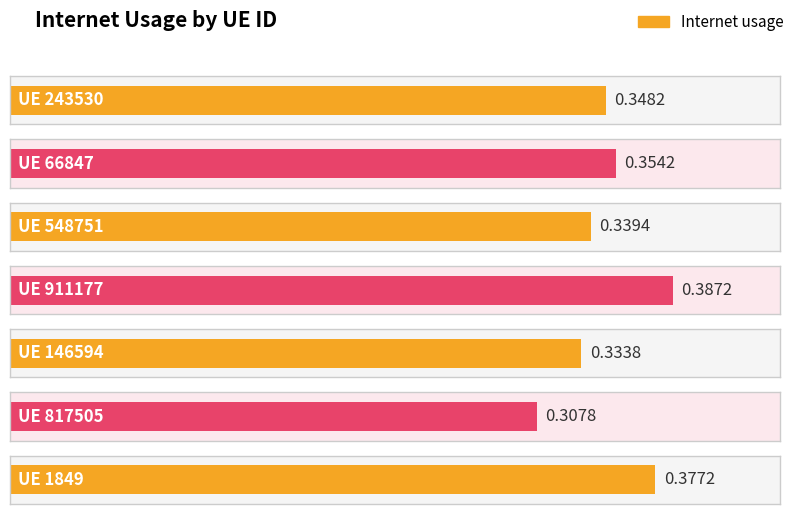

The chart shows a value of 0.3 at 817505. True or false?

True